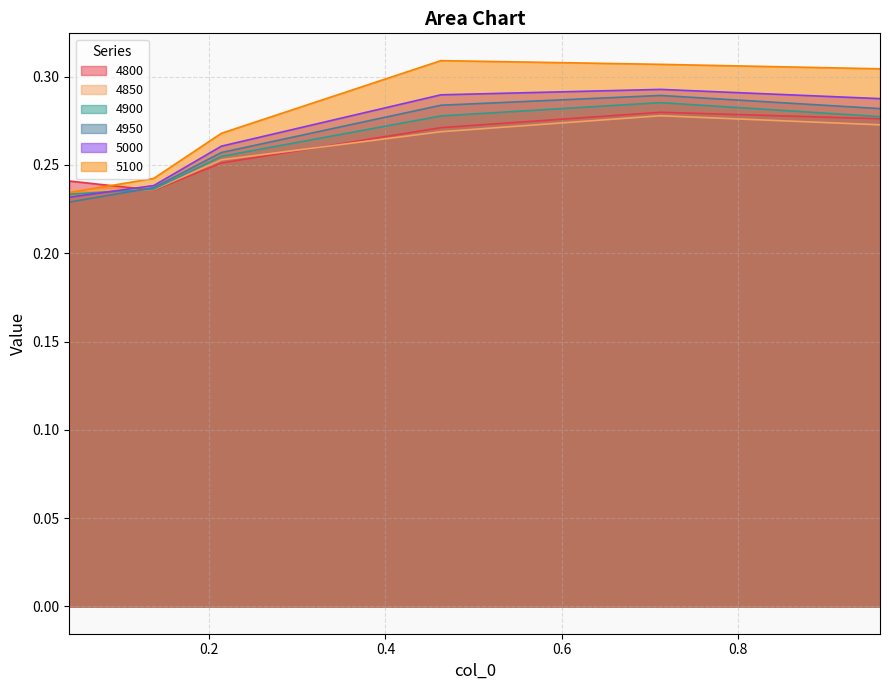

Does the chart display data point markers on the line(s)?

No